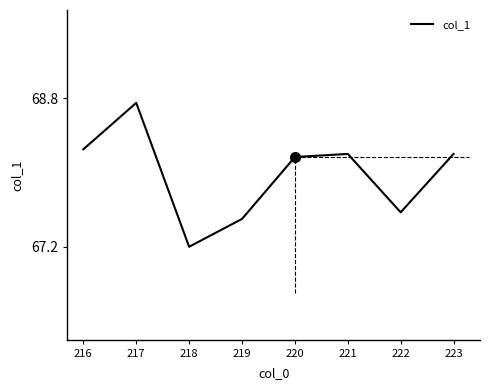

How many values exceed 68?

5